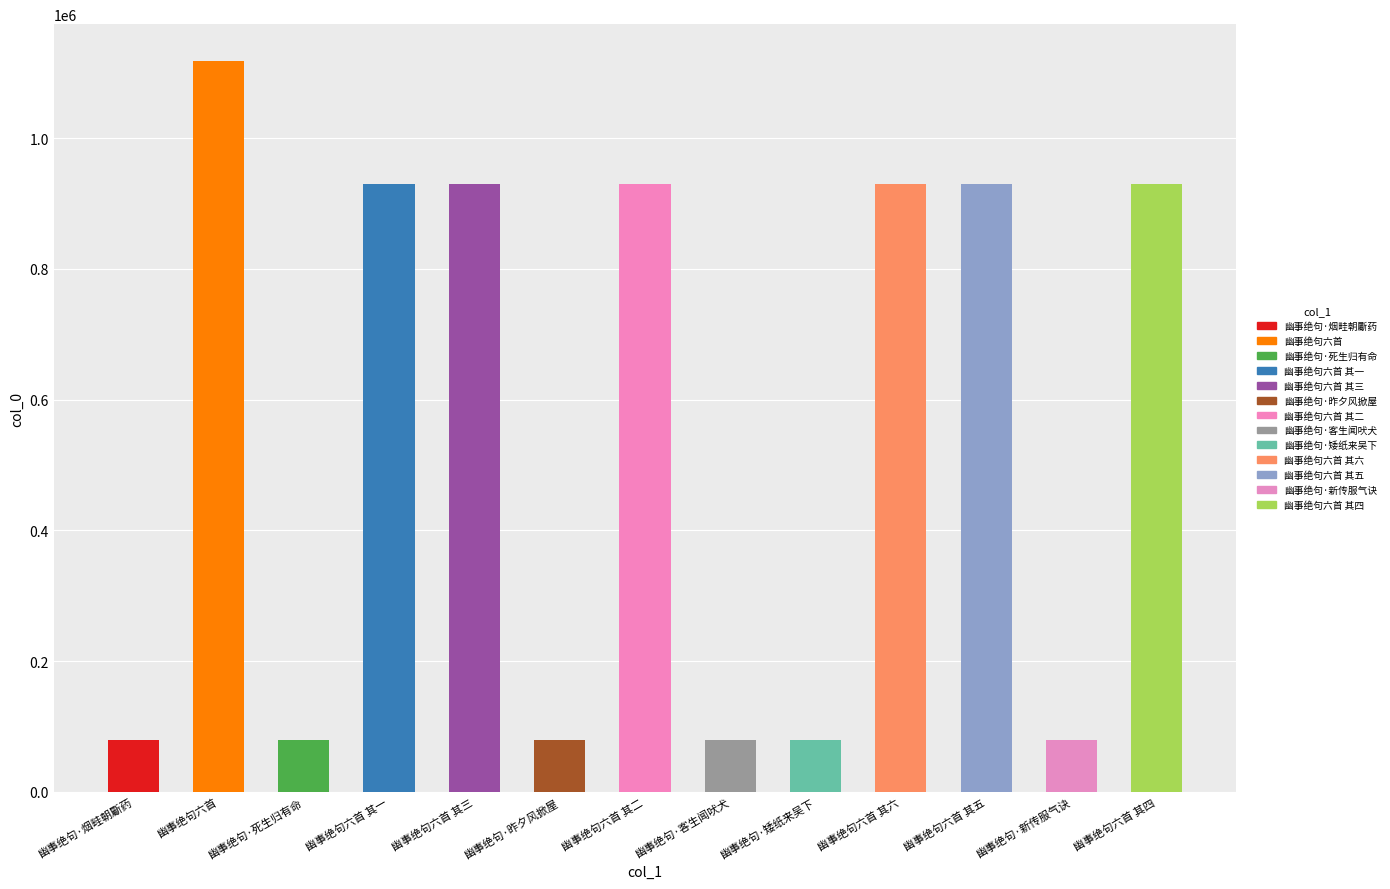

Does the chart contain any negative values?

No